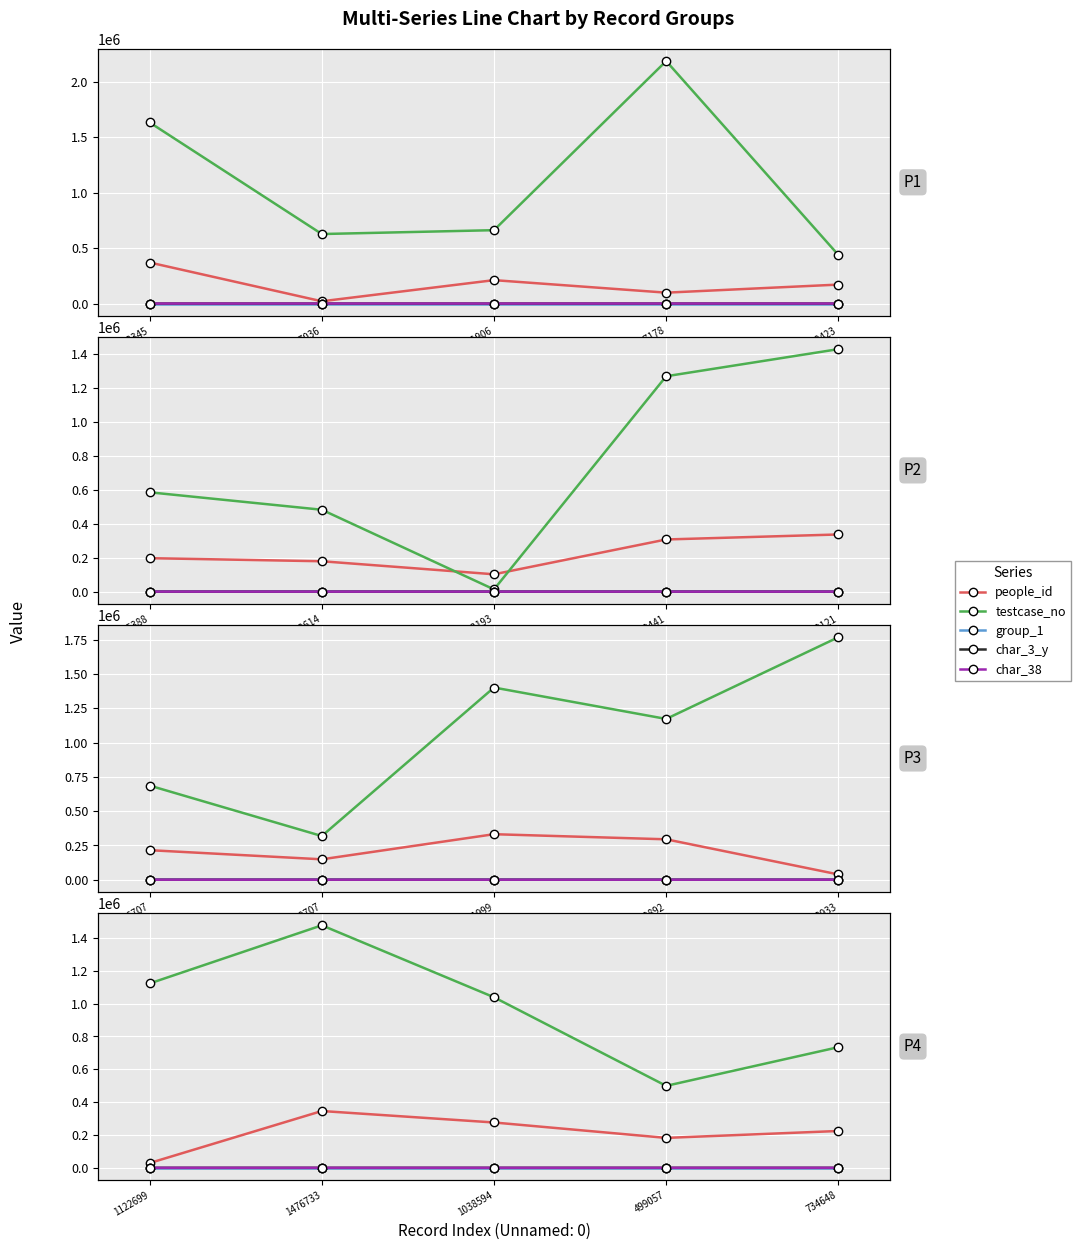

How many data points in char_38 are less than 91?

2